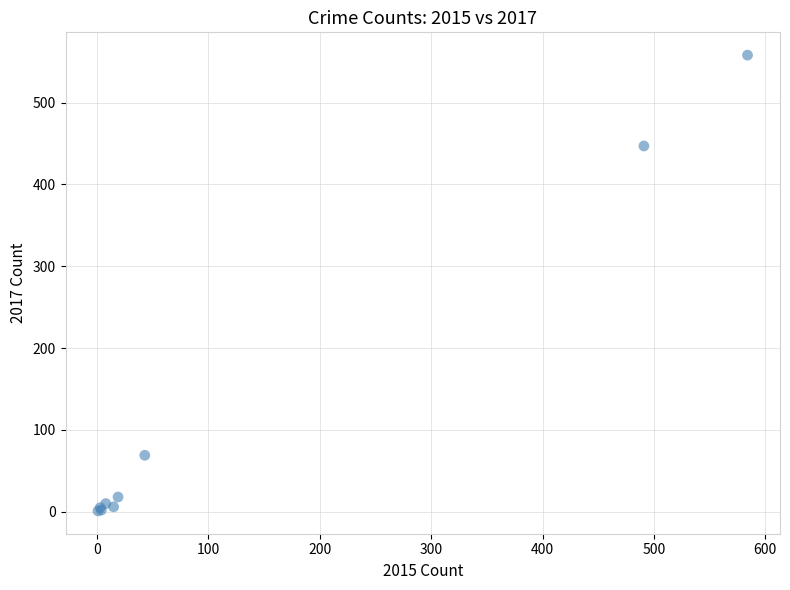

What Y value in the scatter plot is closest to 279?

447